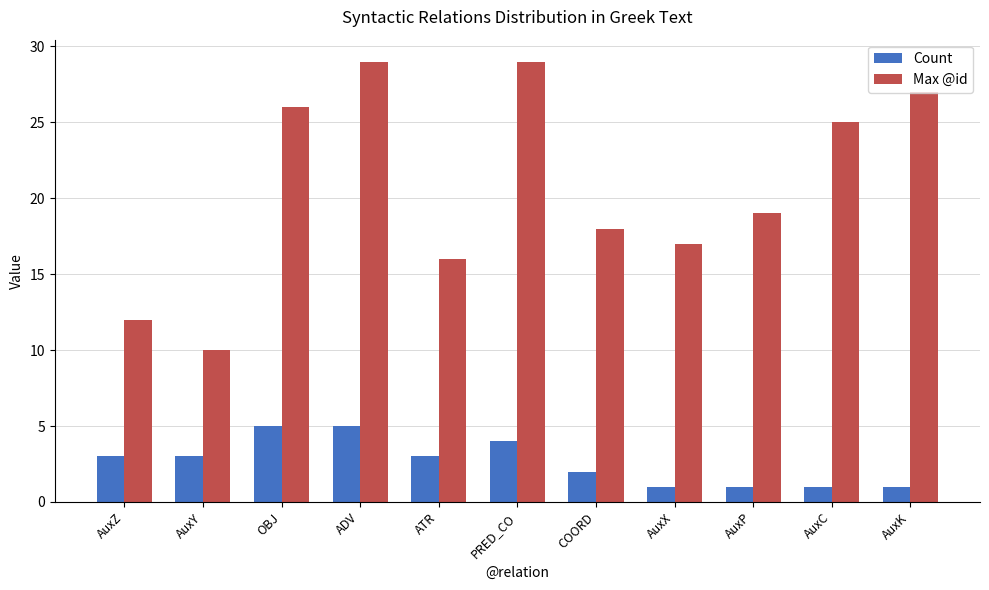

What position from the left is ATR?

5